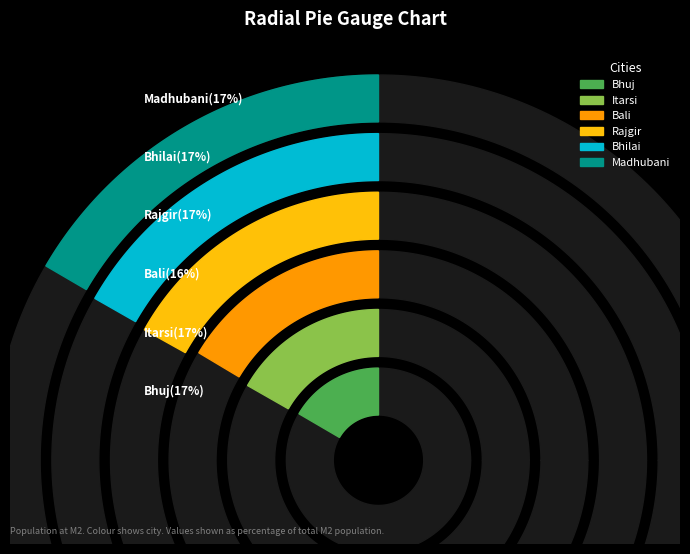

Approximately how many times larger is the value at Itarsi compared to Rajgir?

1.0